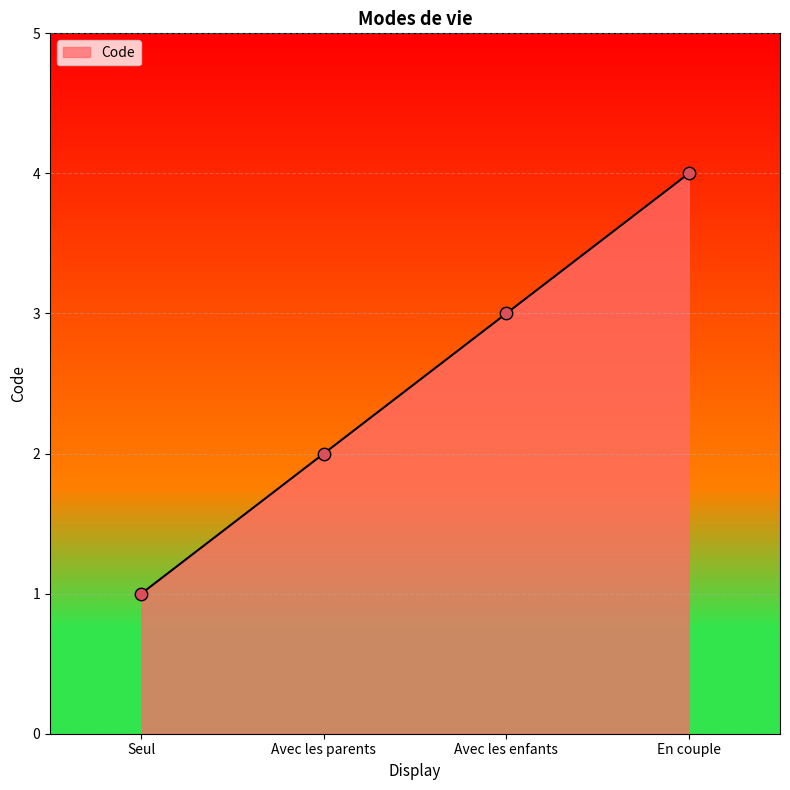

What is the change in value from Avec les parents to Avec les enfants?

+1